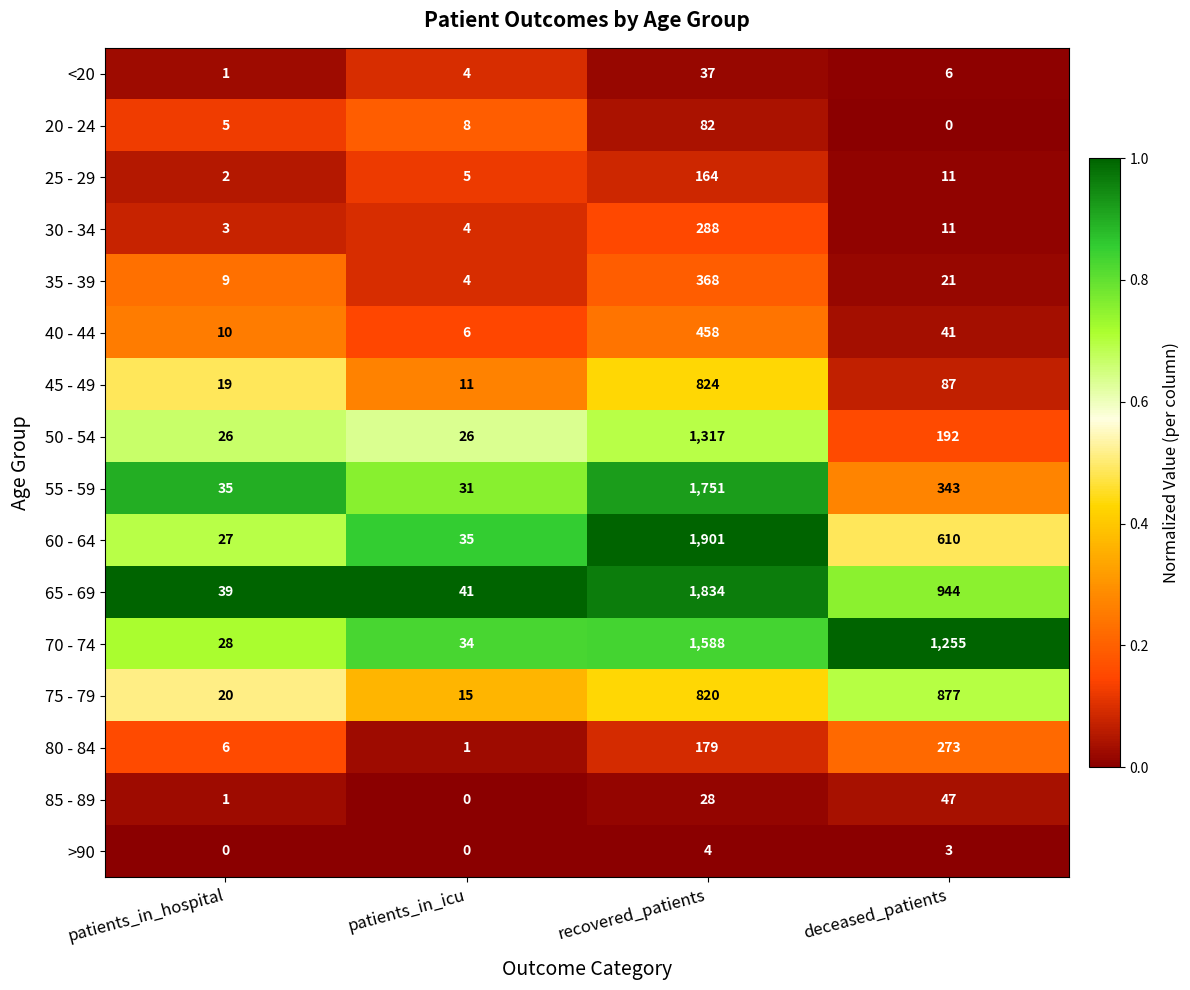

Is it true that >90 equals 3 at deceased_patients?

True